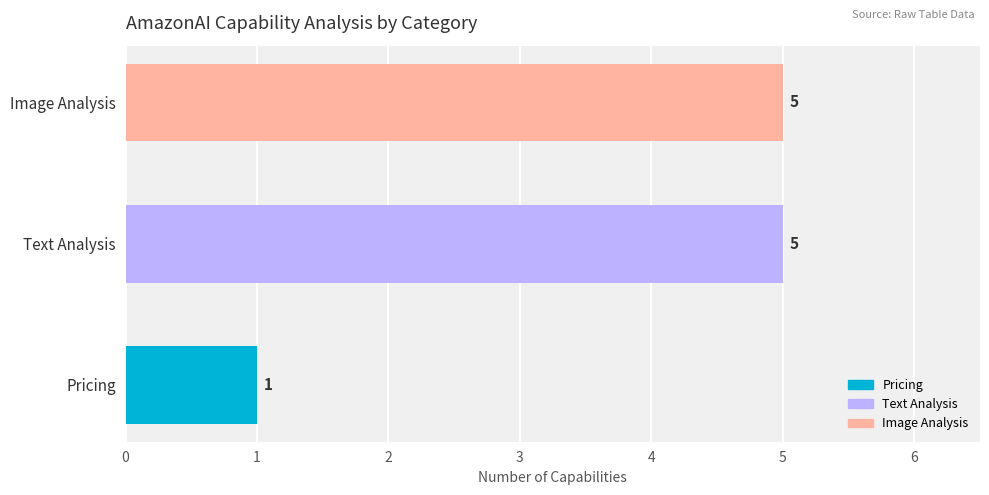

What is the maximum value shown in the chart?

5